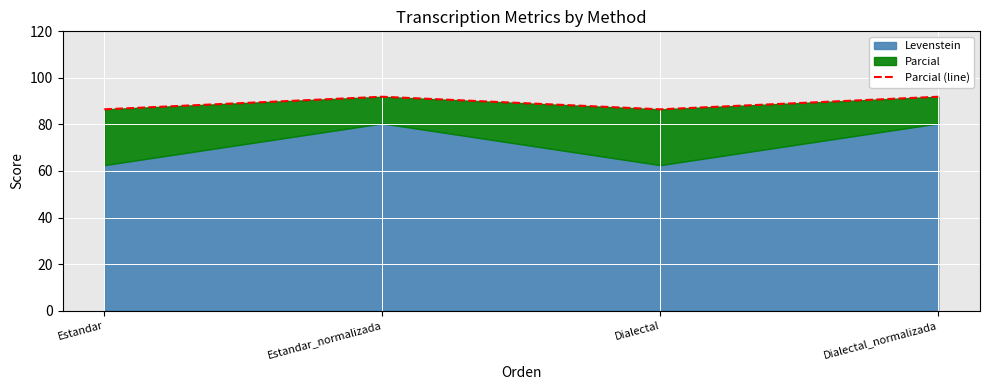

What is the approximate value at Dialectal?

86.5